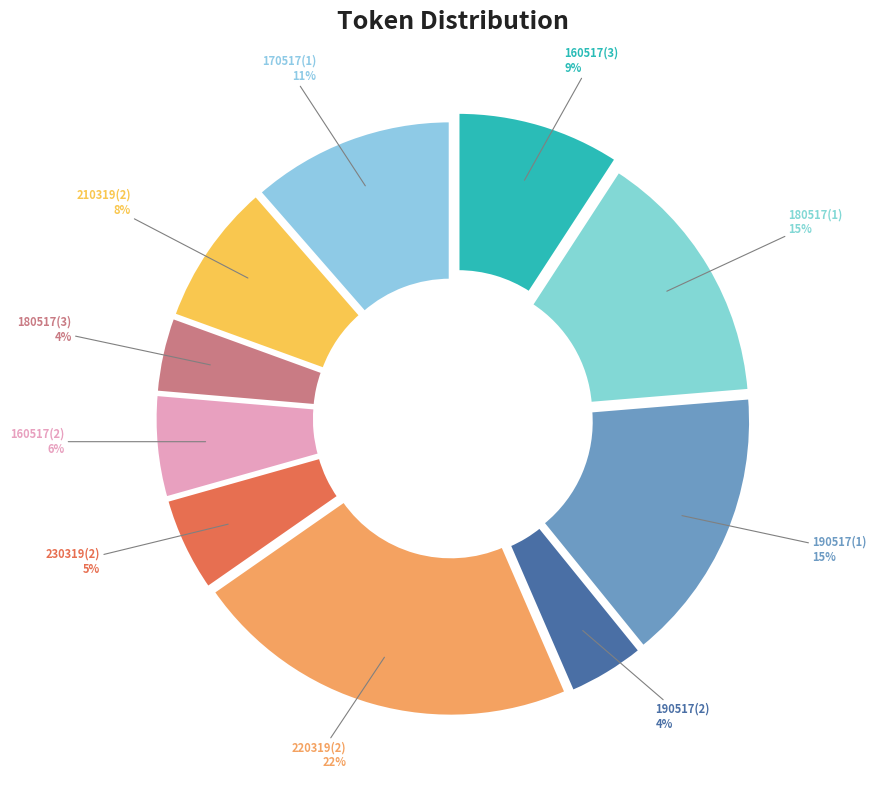

Combined, do 210319(2) and 190517(2) account for over 50%?

No